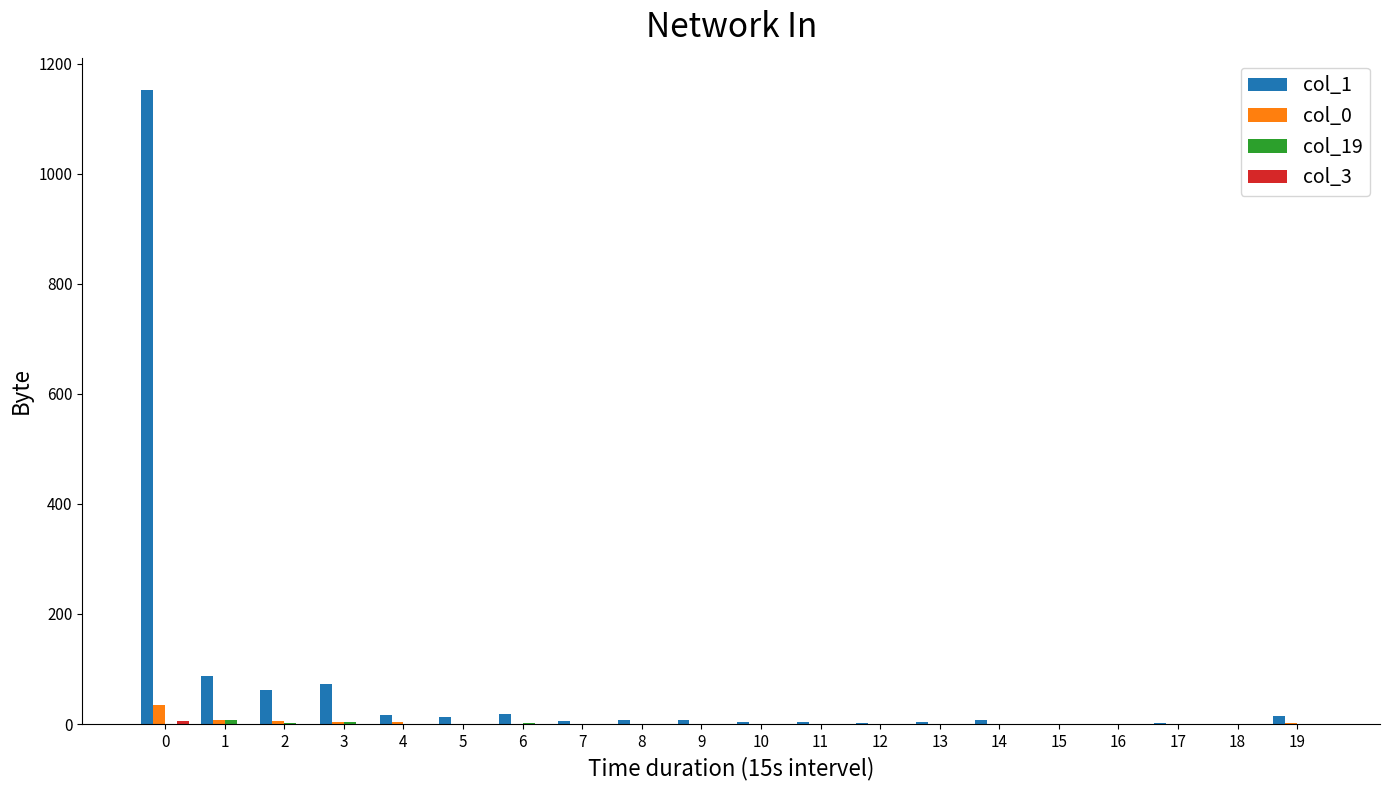

Which series has the largest total across all categories?

col_1